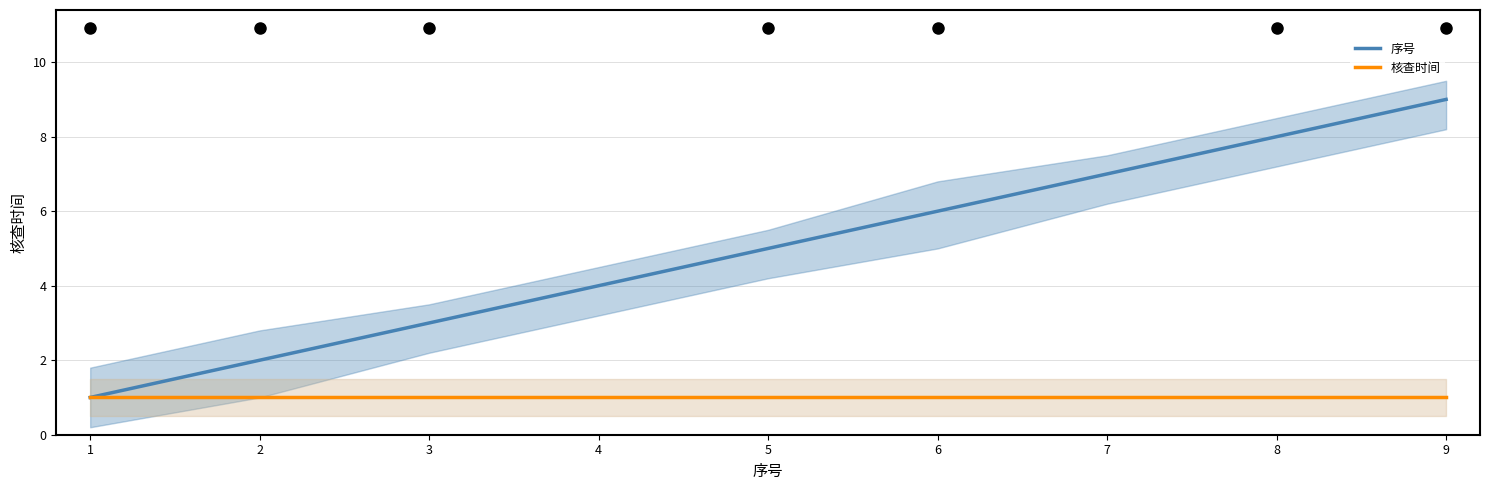

Reading left to right, extract all data points from this chart.

序号: 1=1	2=2	3=3	4=4	5=5	6=6	7=7	8=8	9=9
核查时间: 1=1	2=1	3=1	4=1	5=1	6=1	7=1	8=1	9=1